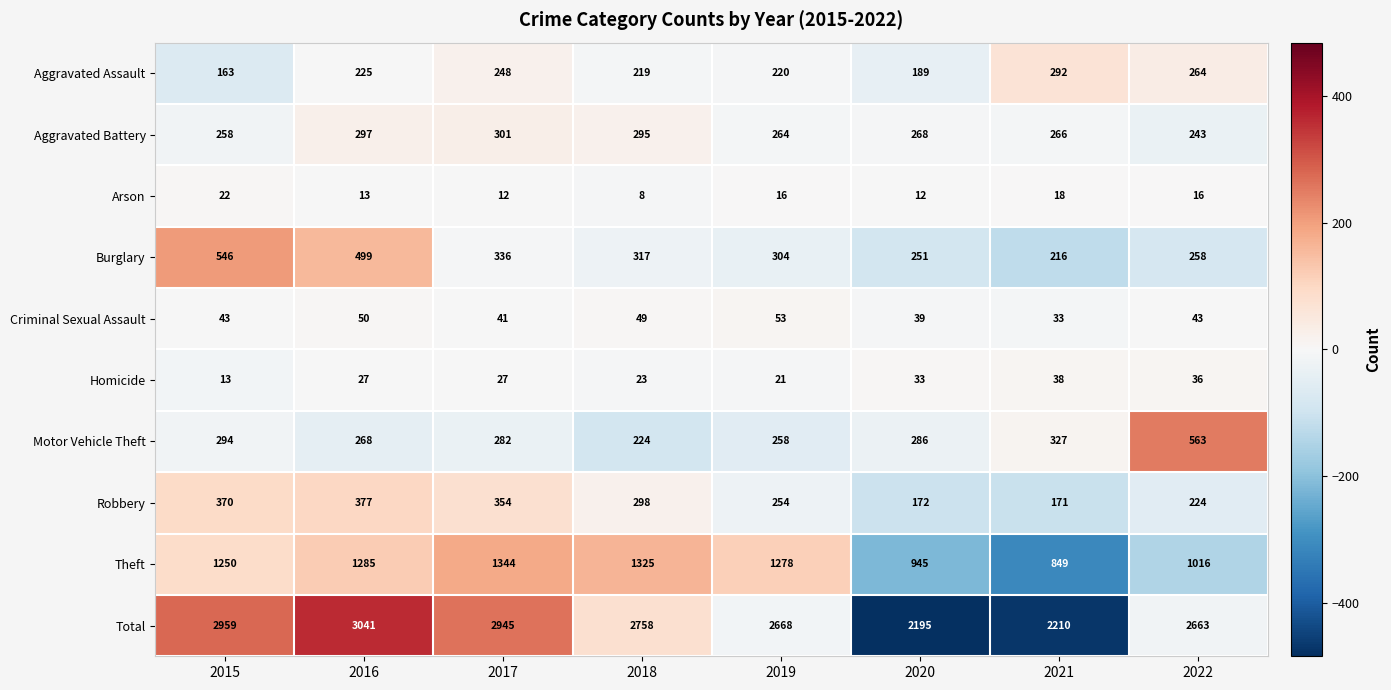

Which category has the highest value across all series?

2016